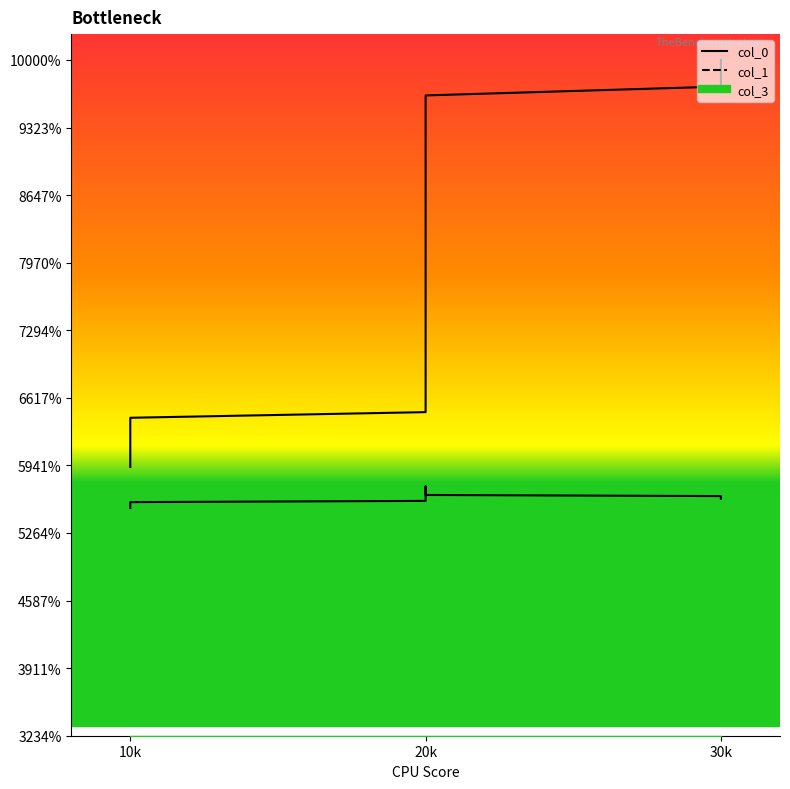

Is the value of col_0 at 20k greater than the value of col_1 at 20k?

Yes